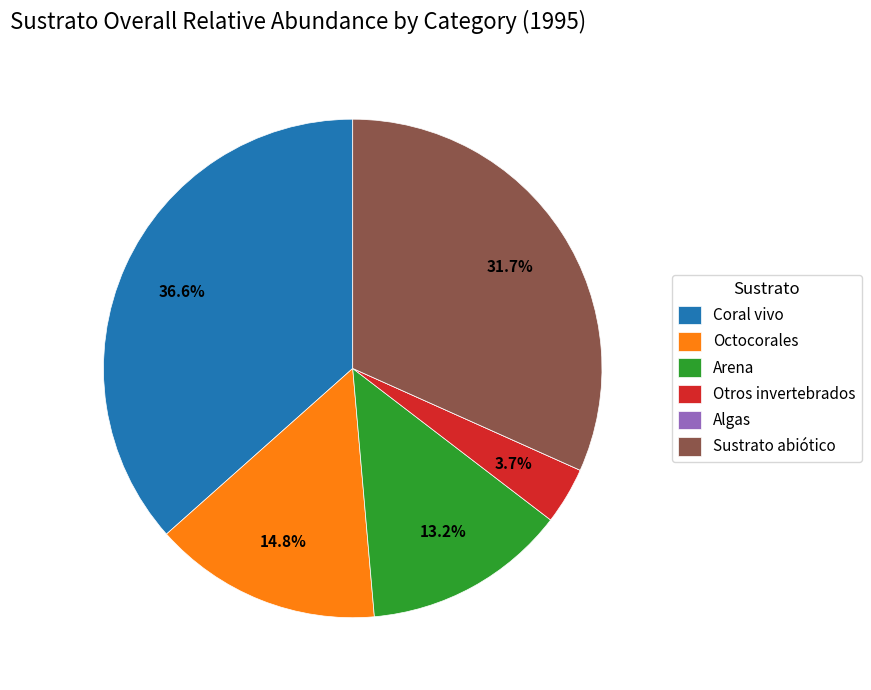

Which slice is the largest?

Coral vivo